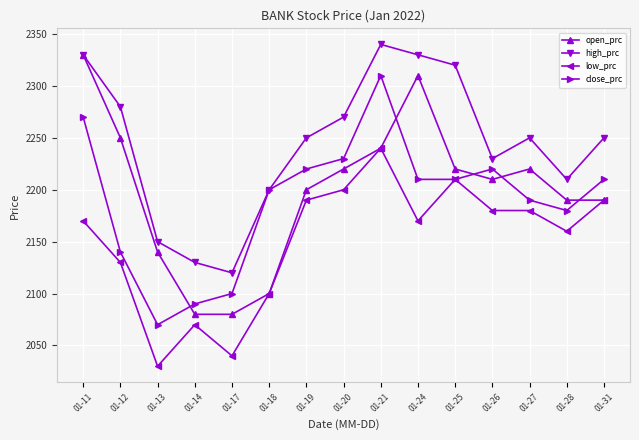

True or false: low_prc has a value of 2160 at 01-28.

True